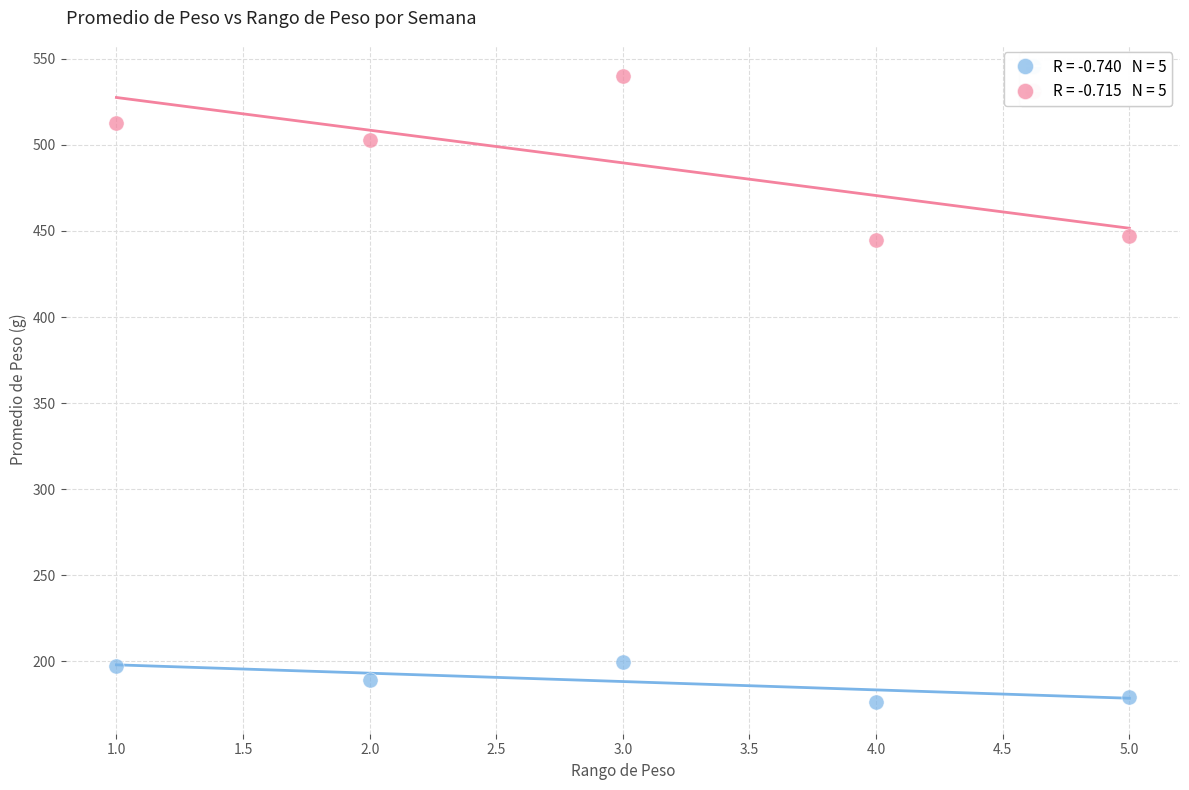

Across all data points, what is the range of Y values (max minus min)?

364.0